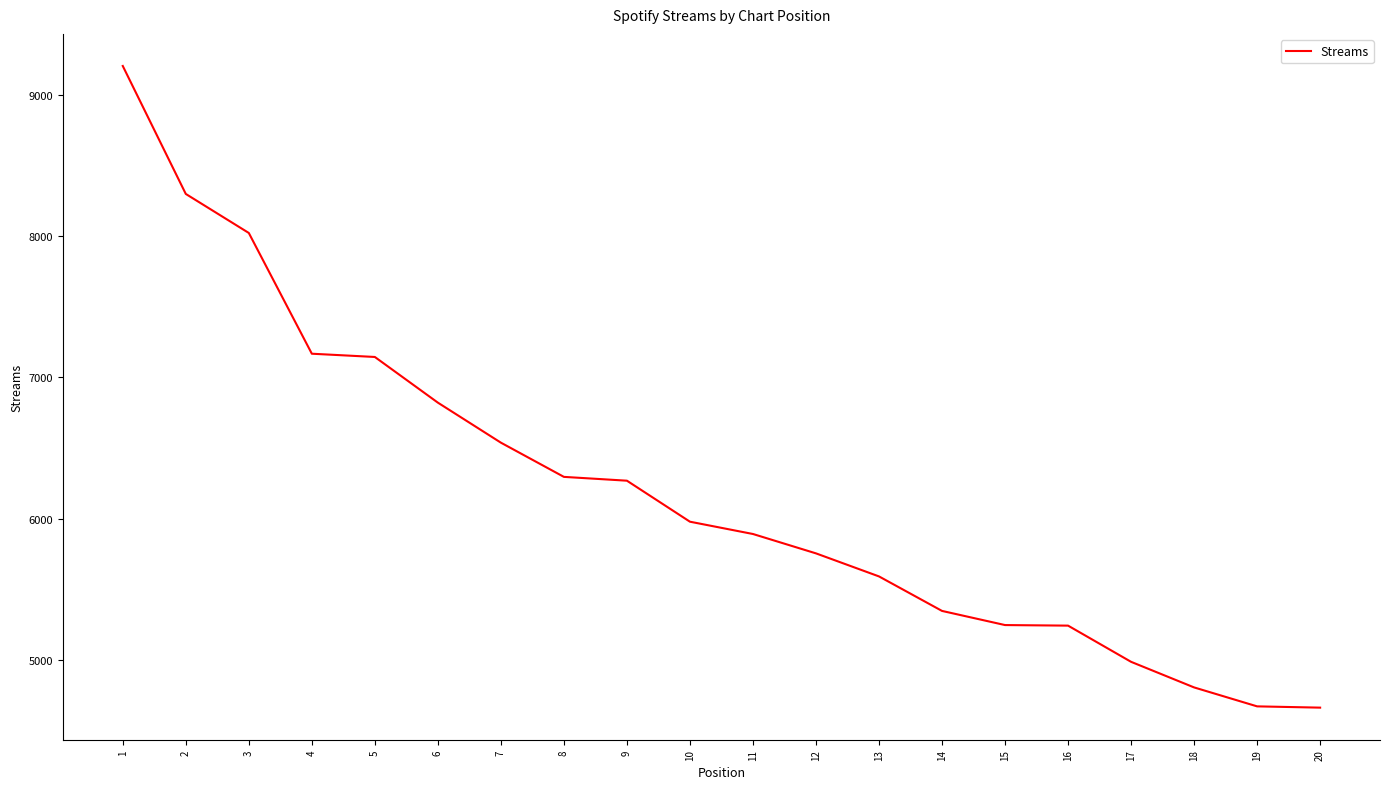

What is the minimum value shown in the chart?

4665